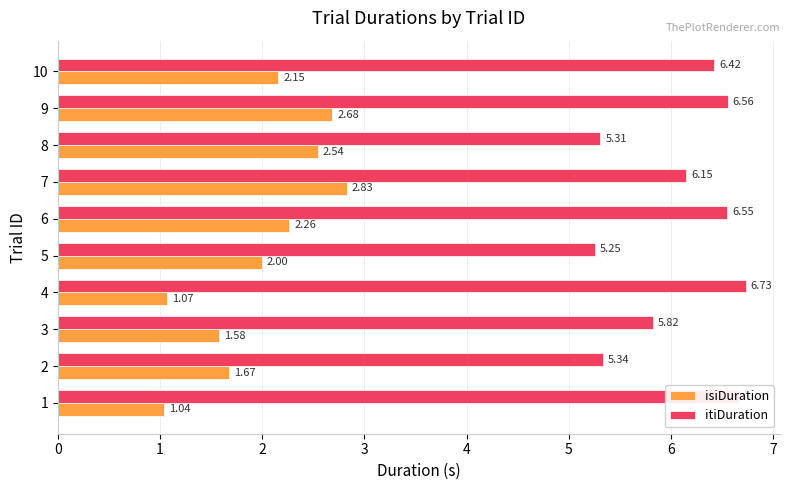

Rank the series at 5 from highest to lowest value.

itiDuration, isiDuration